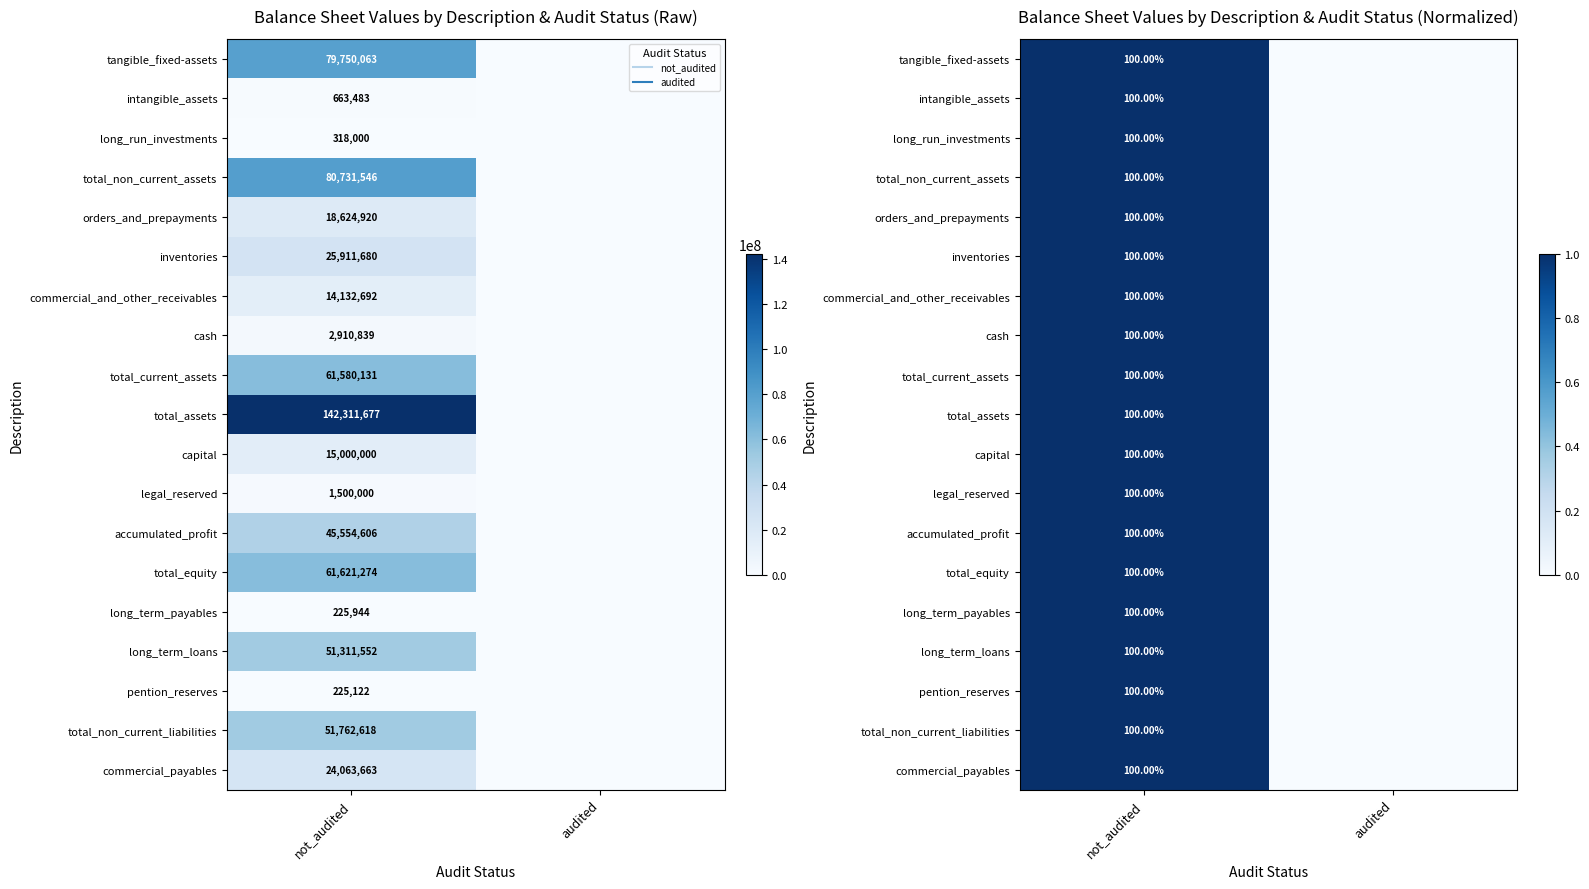

The value of total_assets at audited is 0. True or false?

True